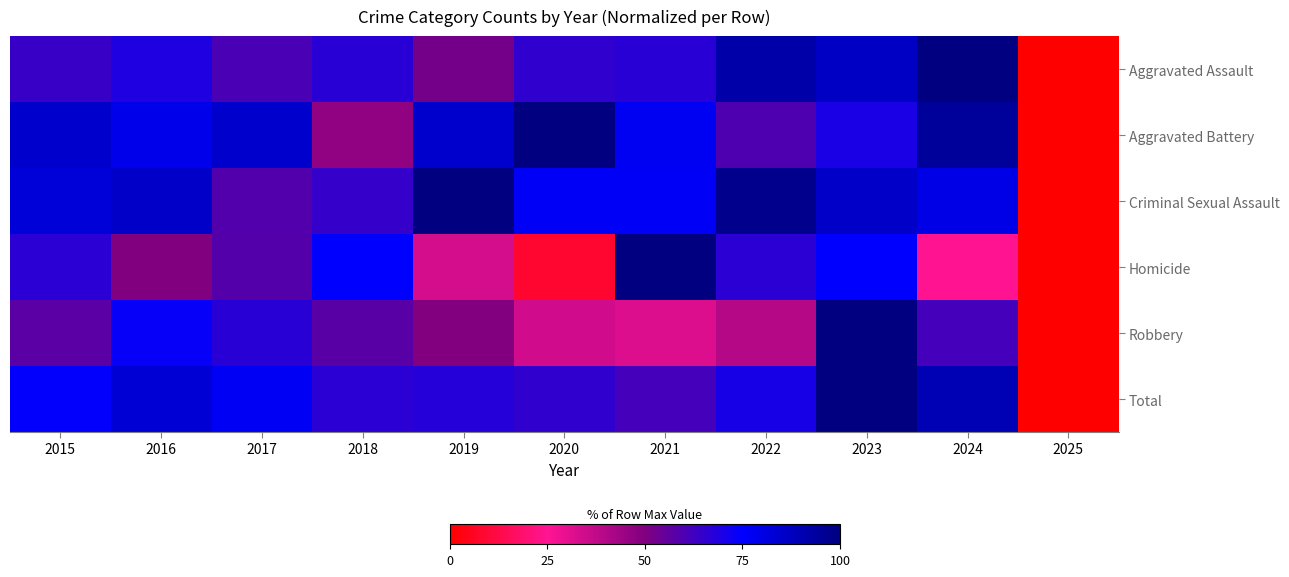

Count the number of data series in this chart.

6